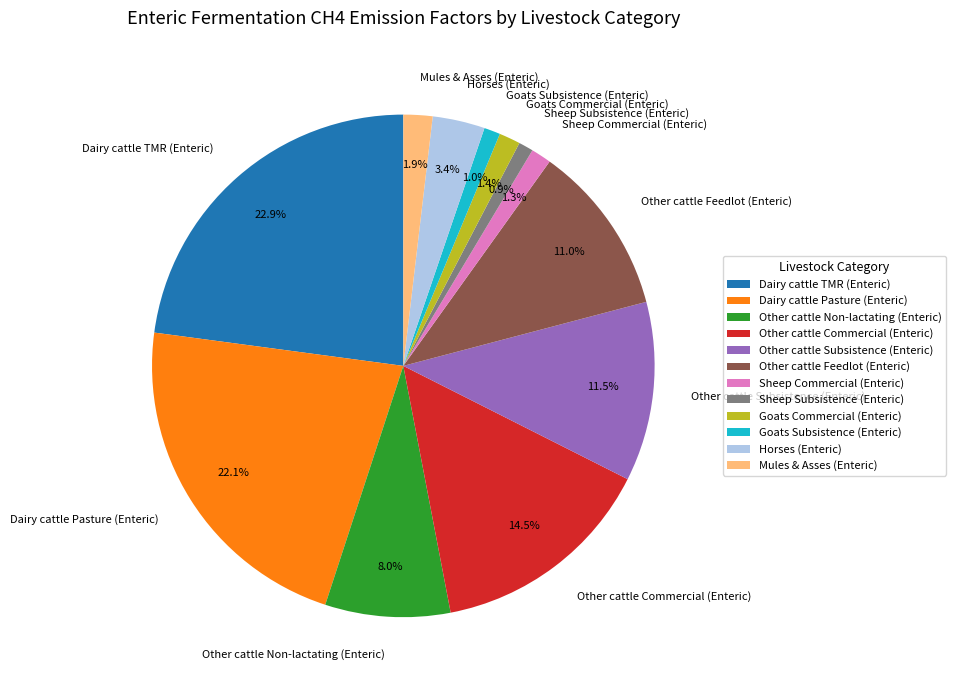

To the nearest percent, what is the combined percentage of Other cattle Subsistence (Enteric) and Dairy cattle Pasture (Enteric)?

34%